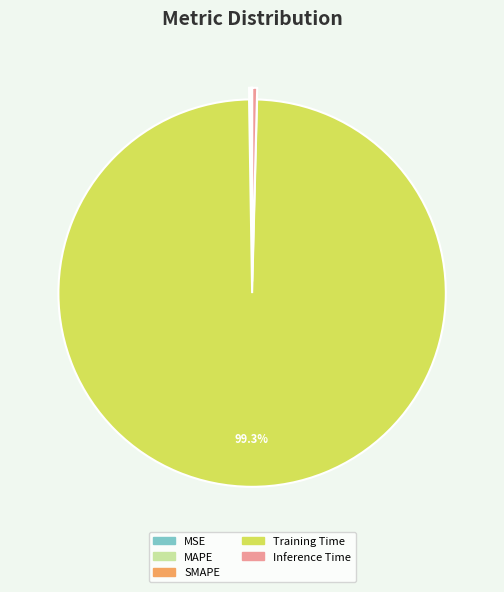

Which category accounts for the majority?

Training Time